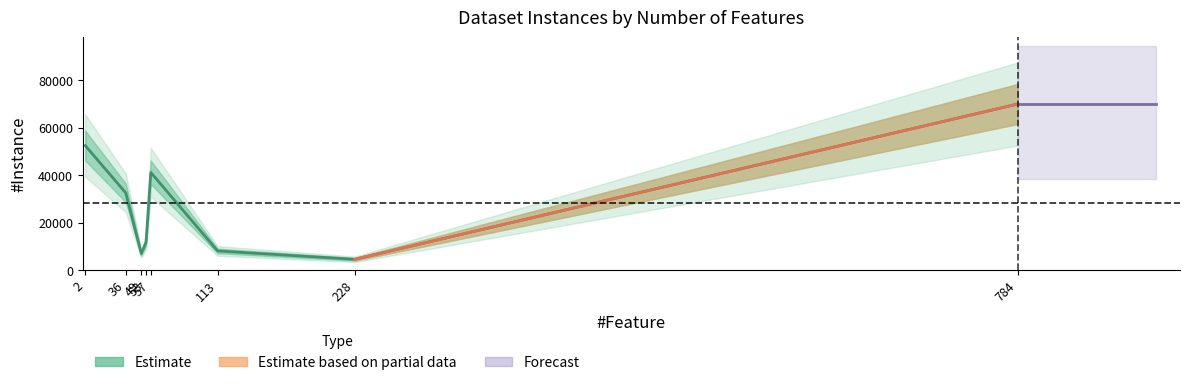

How many interior local valleys (lower than both neighbors) does the data have?

2